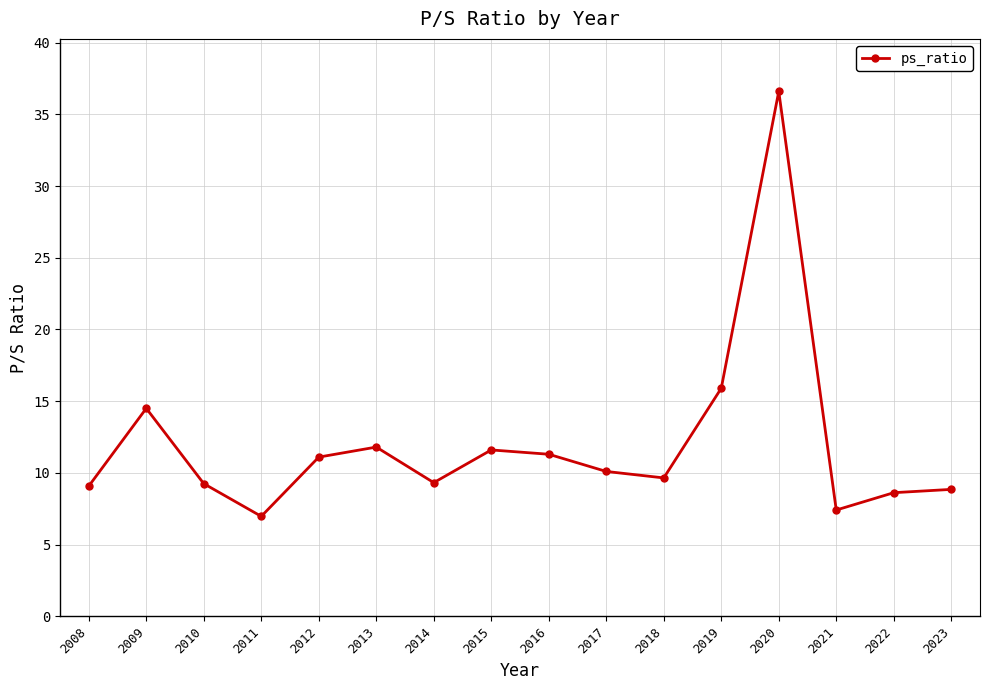

Rank the categories by value from lowest to highest.

2011, 2021, 2022, 2023, 2008, 2010, 2014, 2018, 2017, 2012, 2016, 2015, 2013, 2009, 2019, 2020